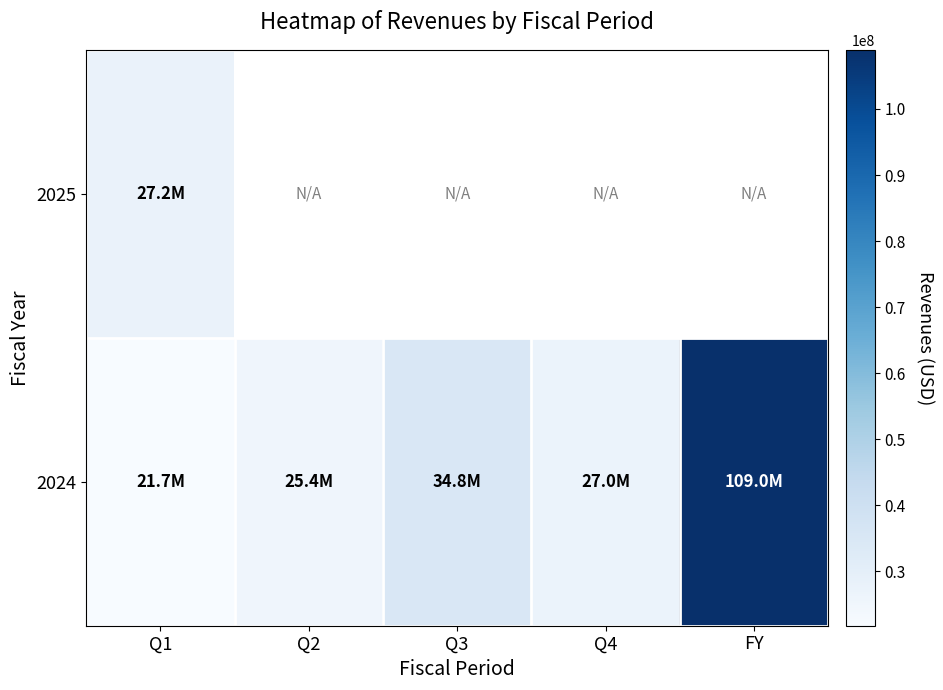

What is the total value across all series at Q1?

48987000.0